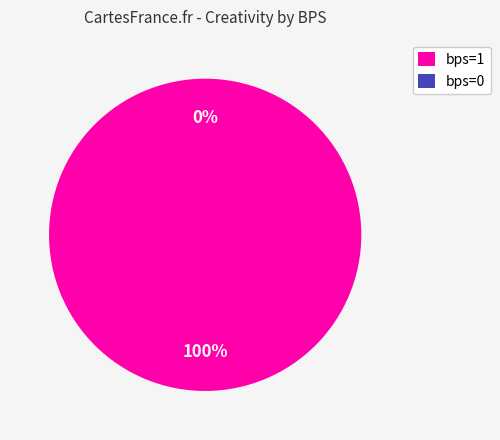

How many segments does this pie chart have?

2